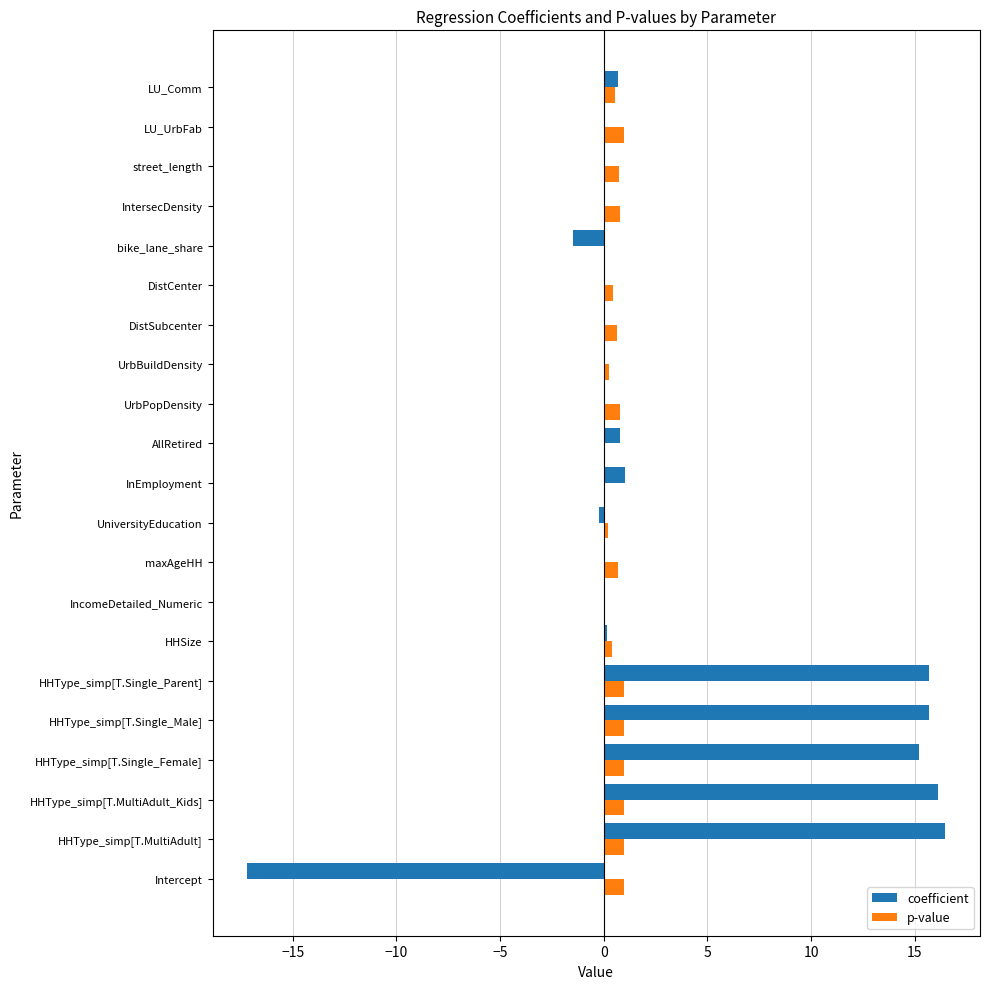

What is the sum of all coefficient values?

63.0